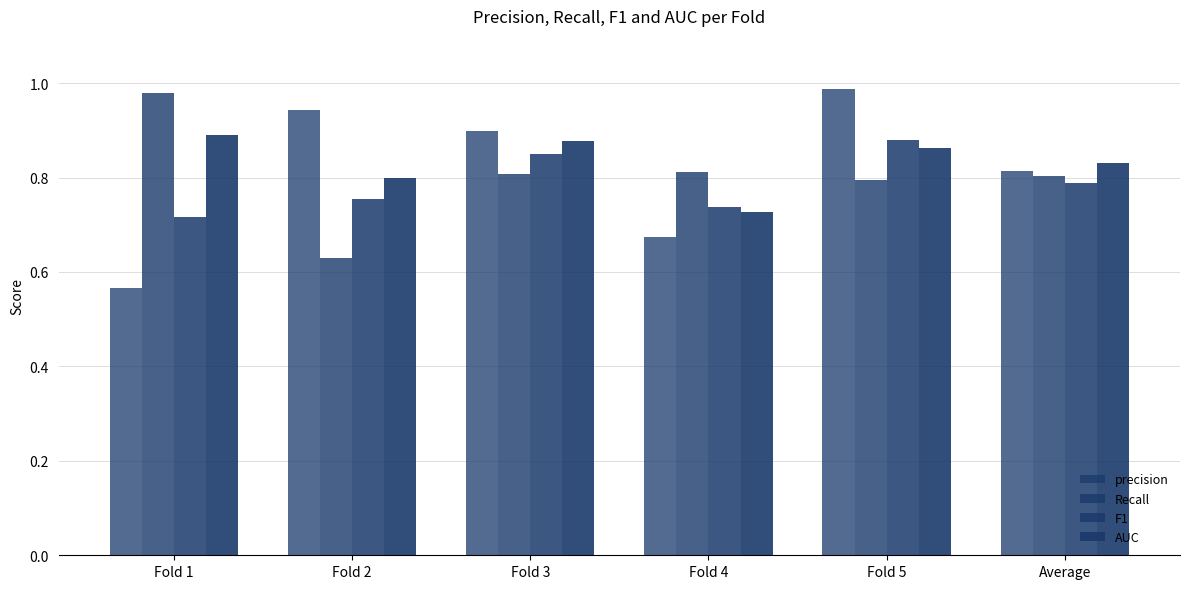

What is the average value of the precision series?

0.8